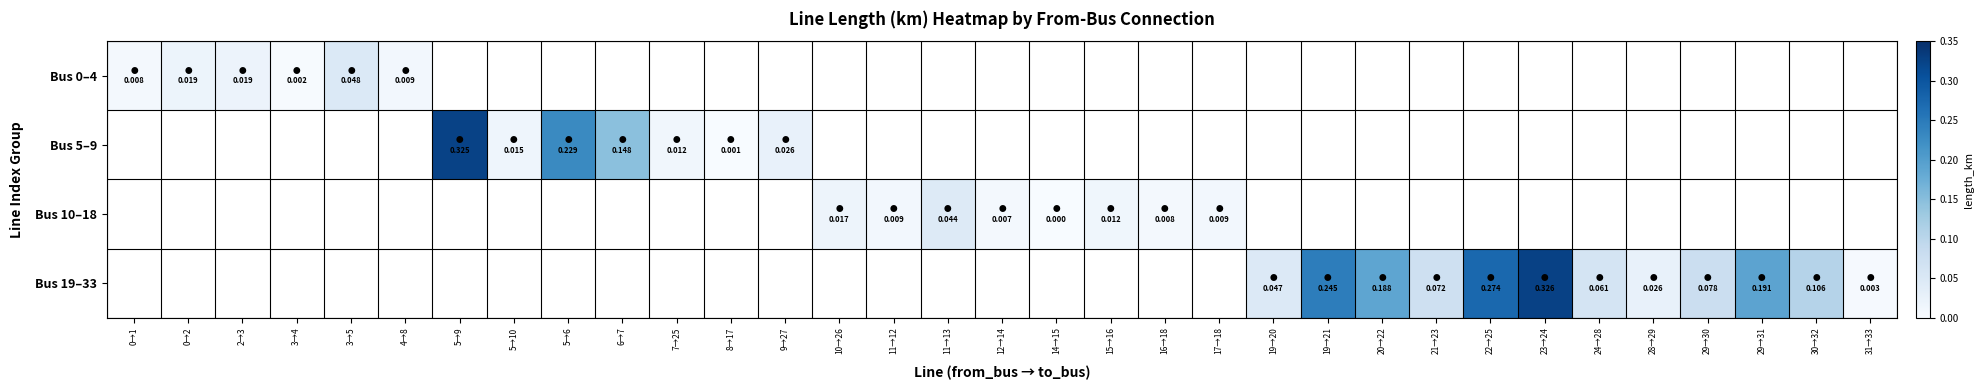

Rank the series at 3→4 from highest to lowest value.

Bus 0–4, Bus 5–9, Bus 10–18, Bus 19–33